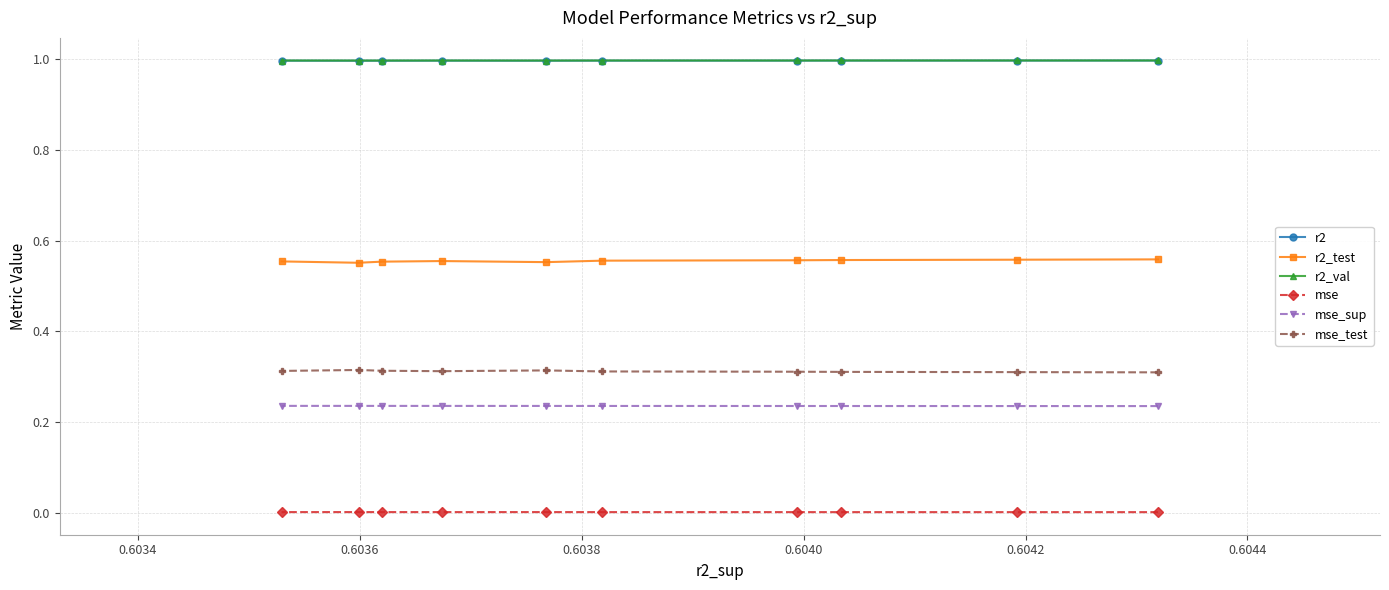

How many interior local peaks does the mse_test series have?

2